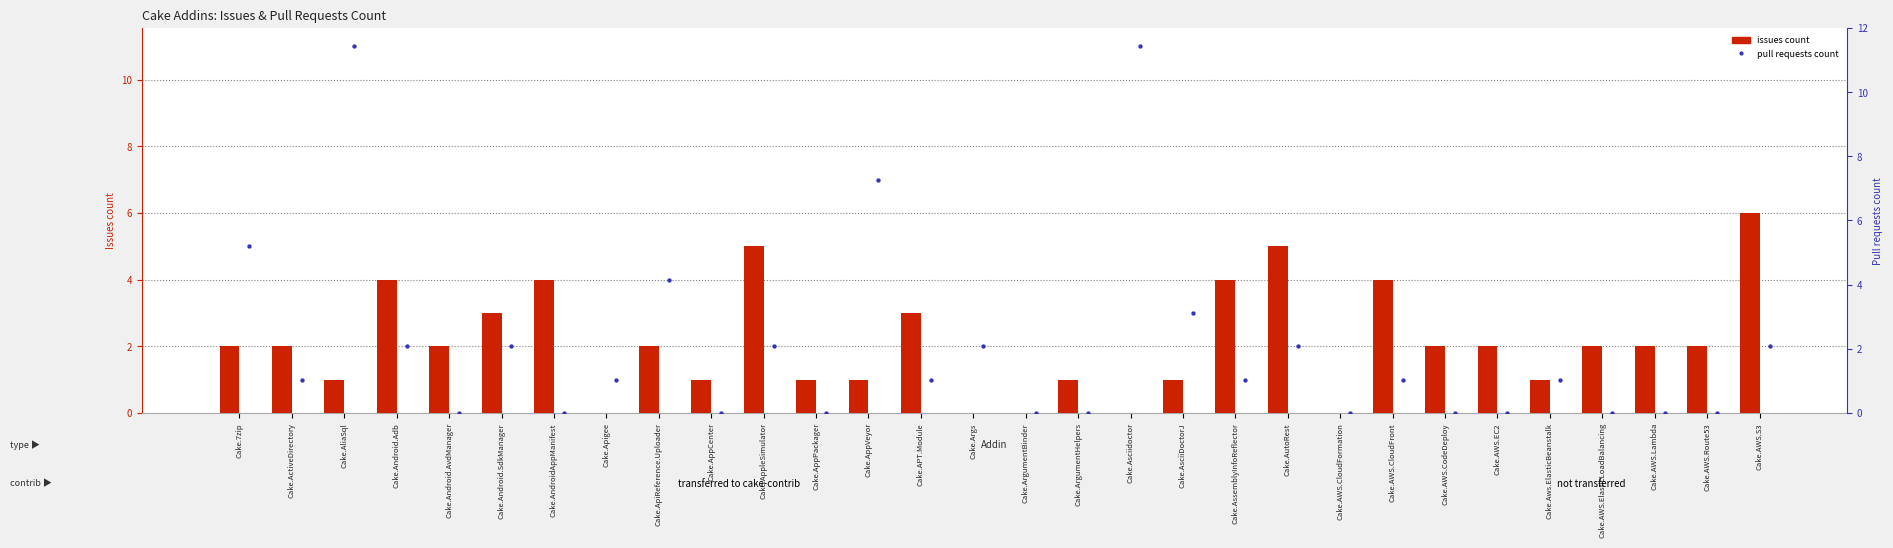

What is the total value across all series at Cake.ApiReference.Uploader?

6